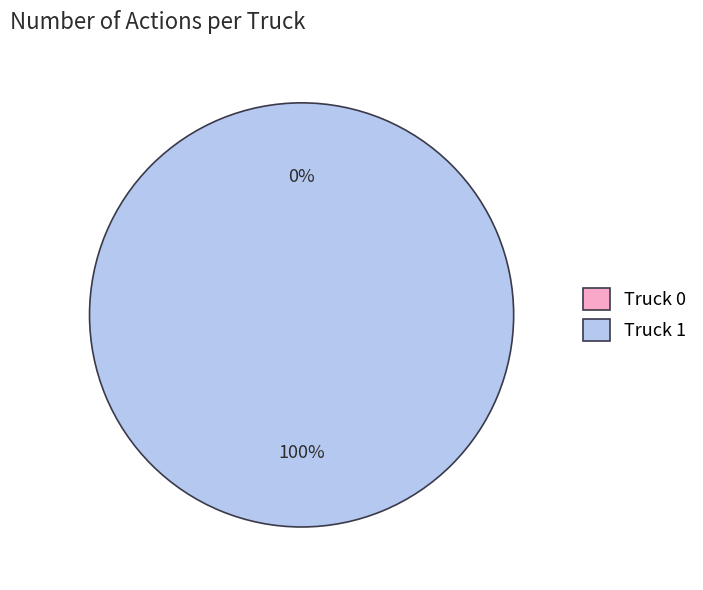

To the nearest percent, what is the difference between the largest and smallest slice percentages?

100%